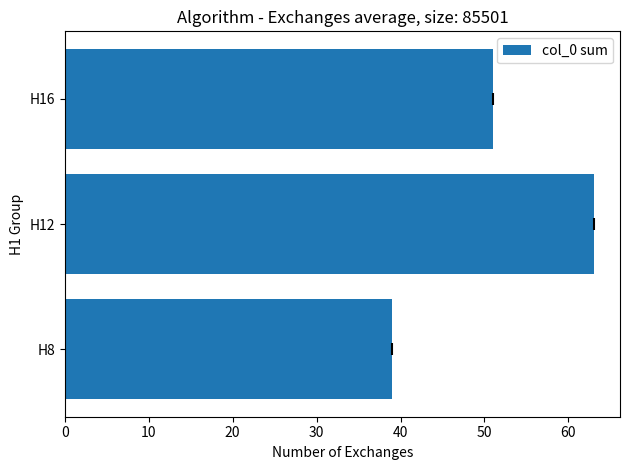

What is the approximate value at H16, to the nearest 5?

50